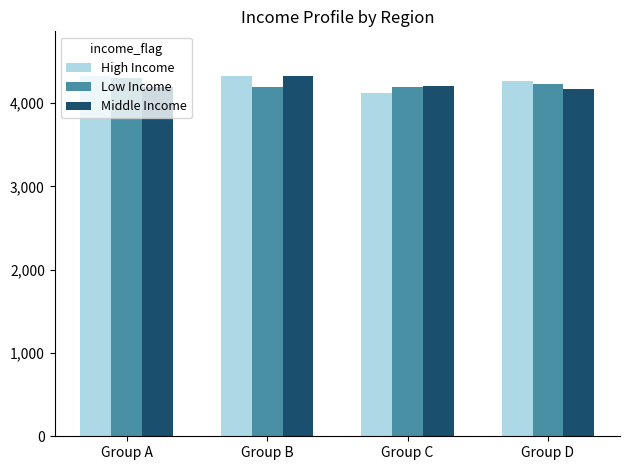

True or false: High Income has a value of 6244.8 at Group B.

False